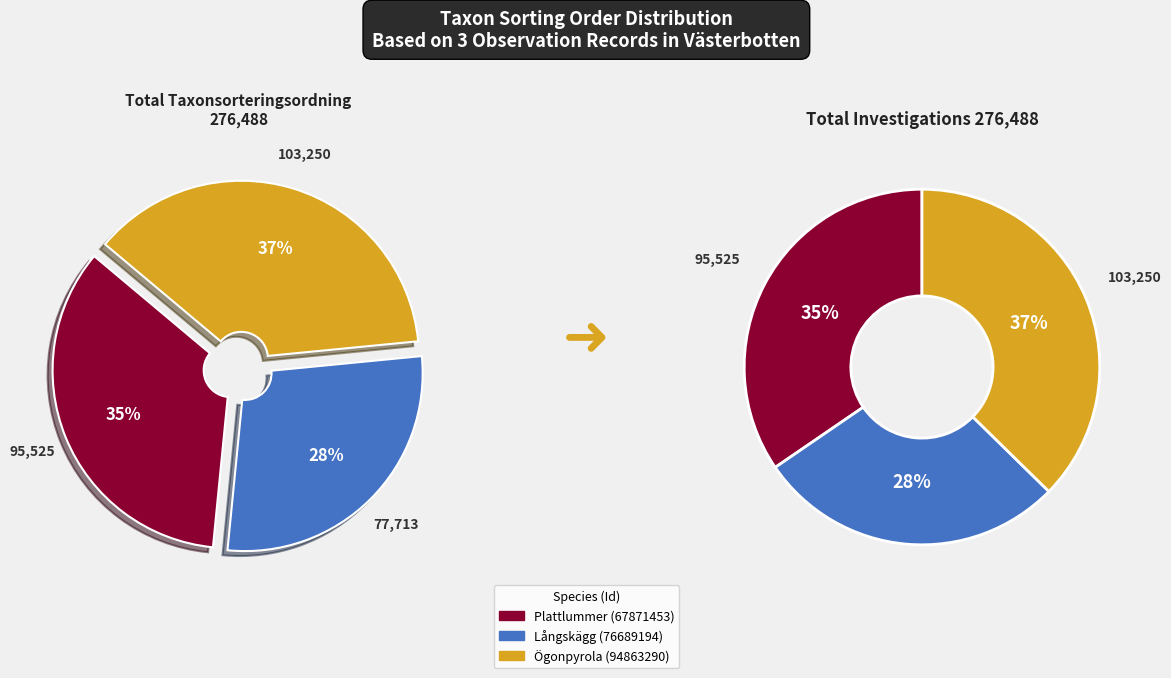

True or false: Ögonpyrola (94863290) accounts for 37% of the total.

True